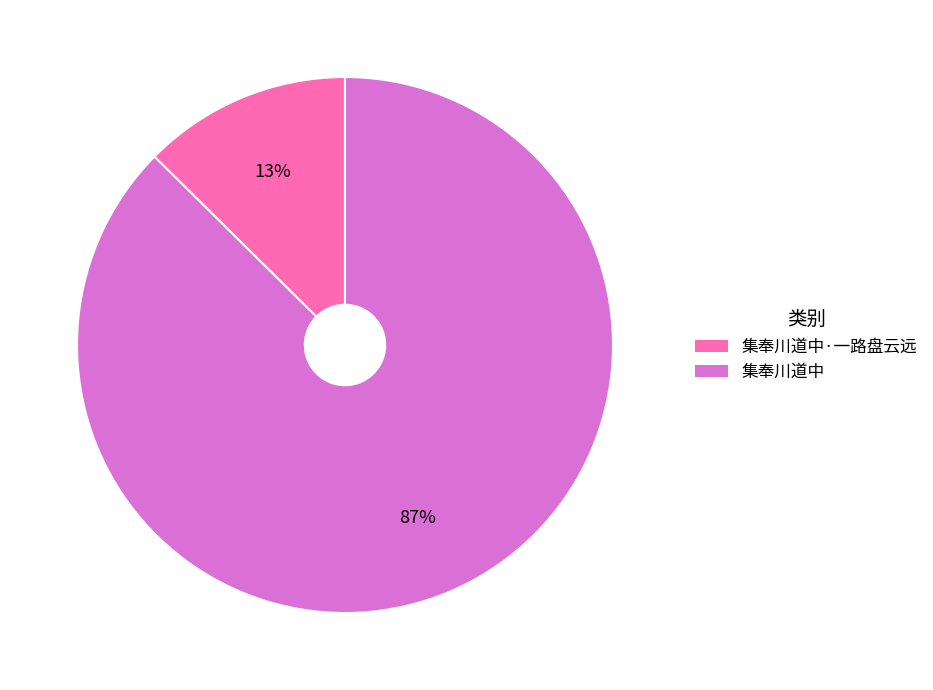

Does any single category account for the majority?

Yes